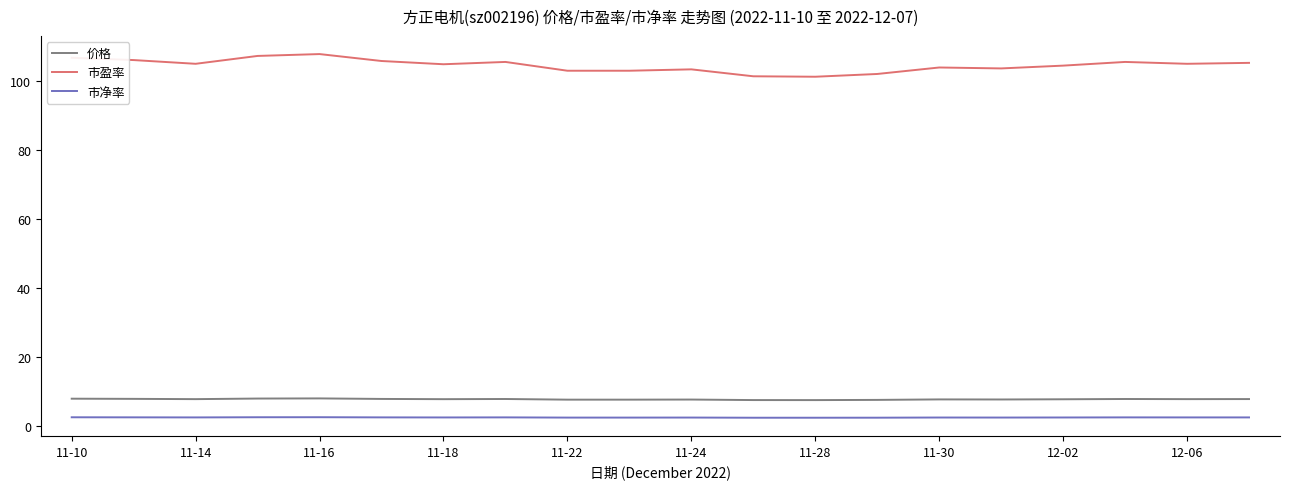

What is the greatest value displayed?

107.9